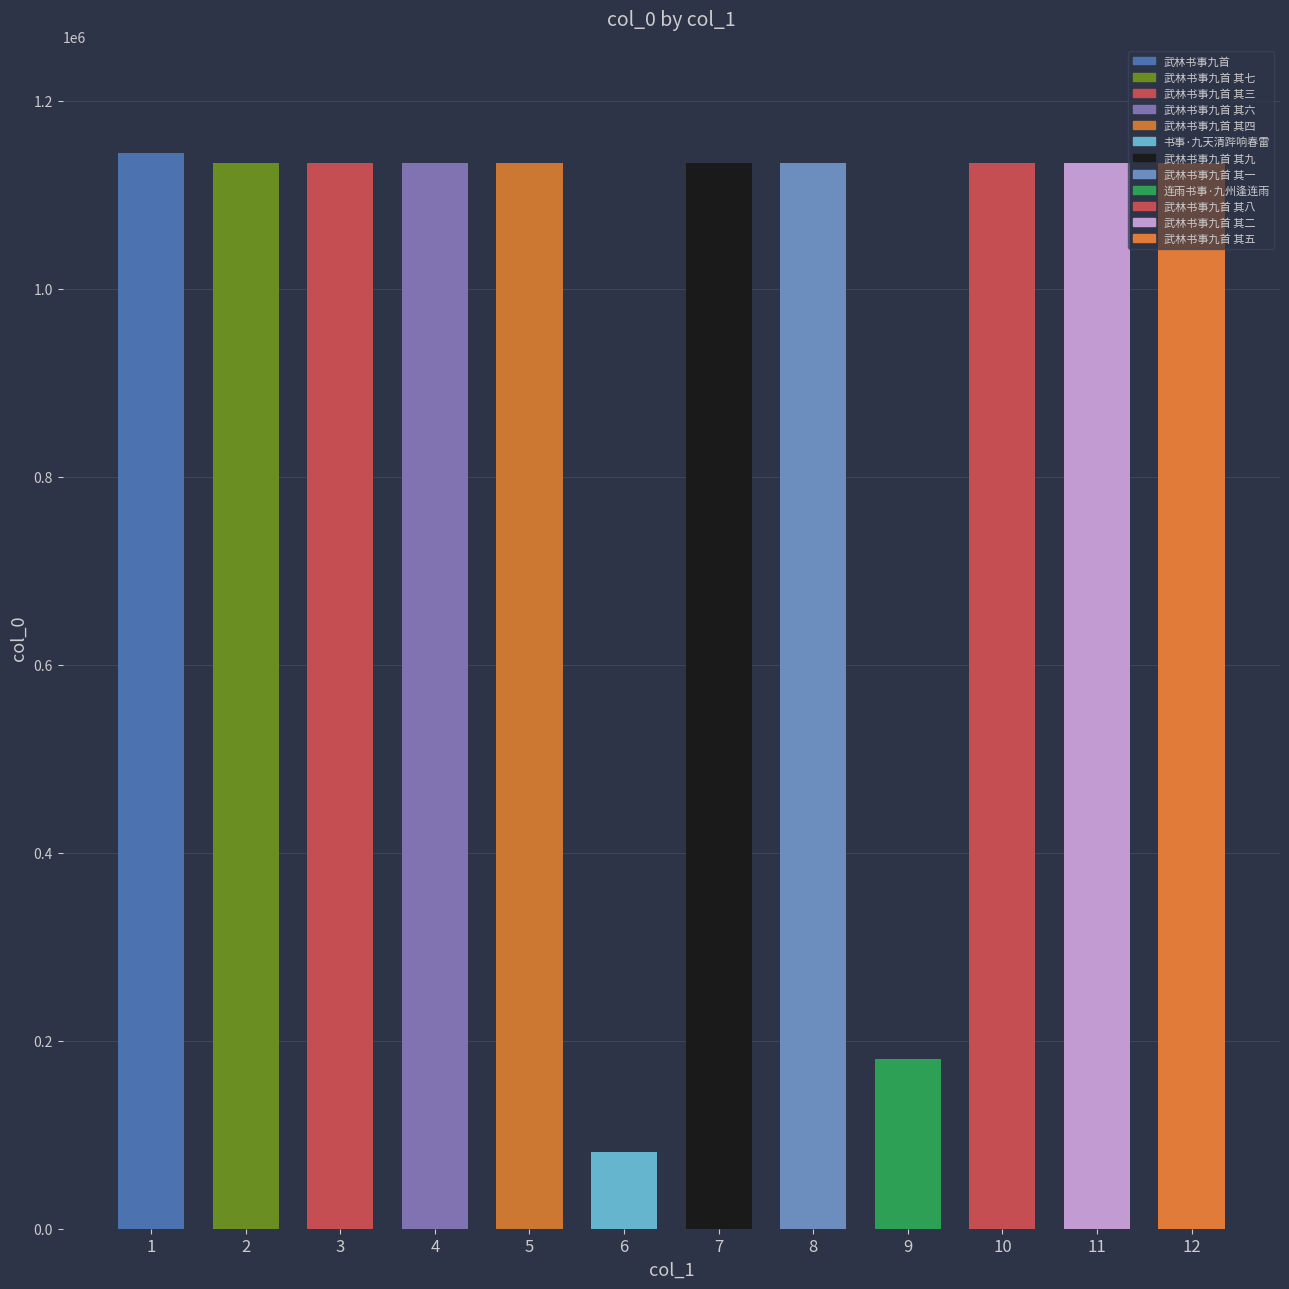

What is the sum of all values?

11612761